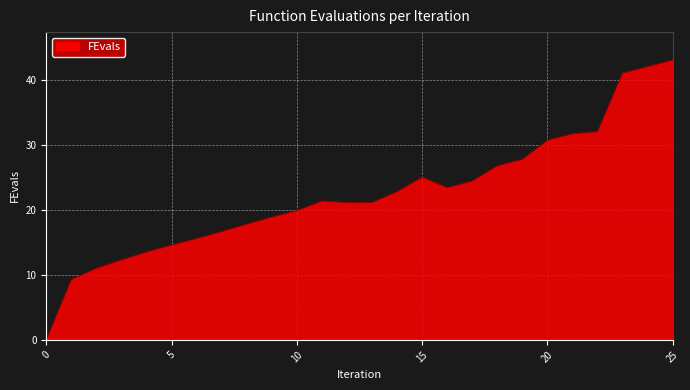

What is the difference between the maximum and minimum values?

43.0